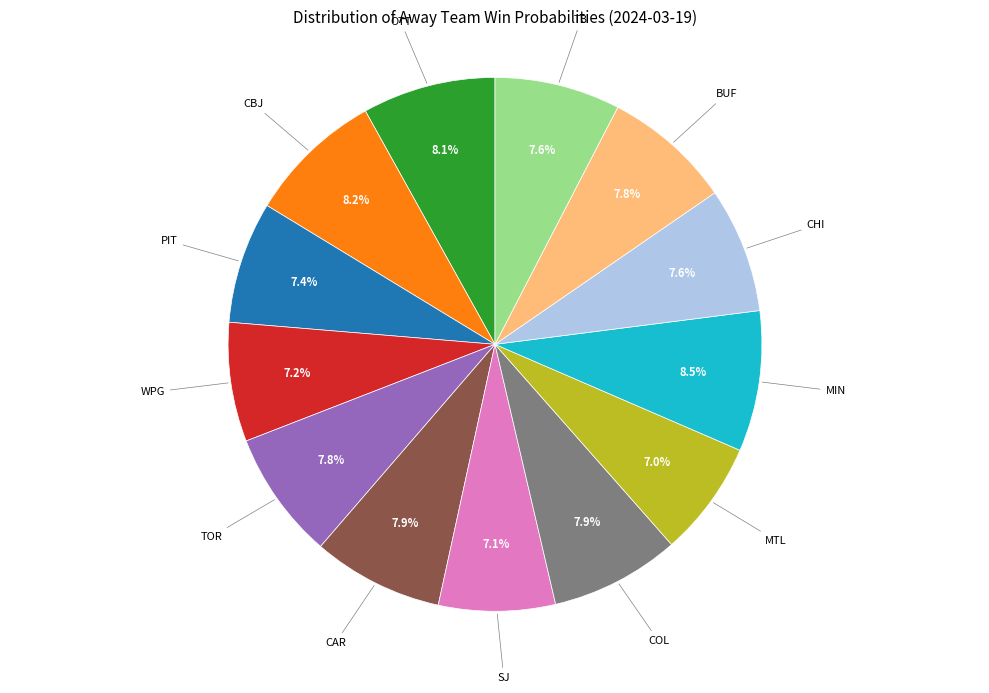

Does any single category account for the majority?

No